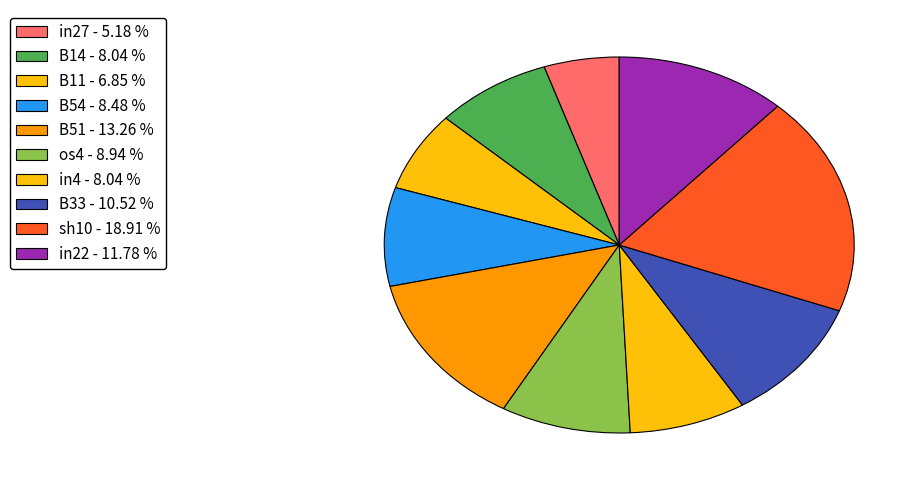

Count the number of slices in the pie.

10